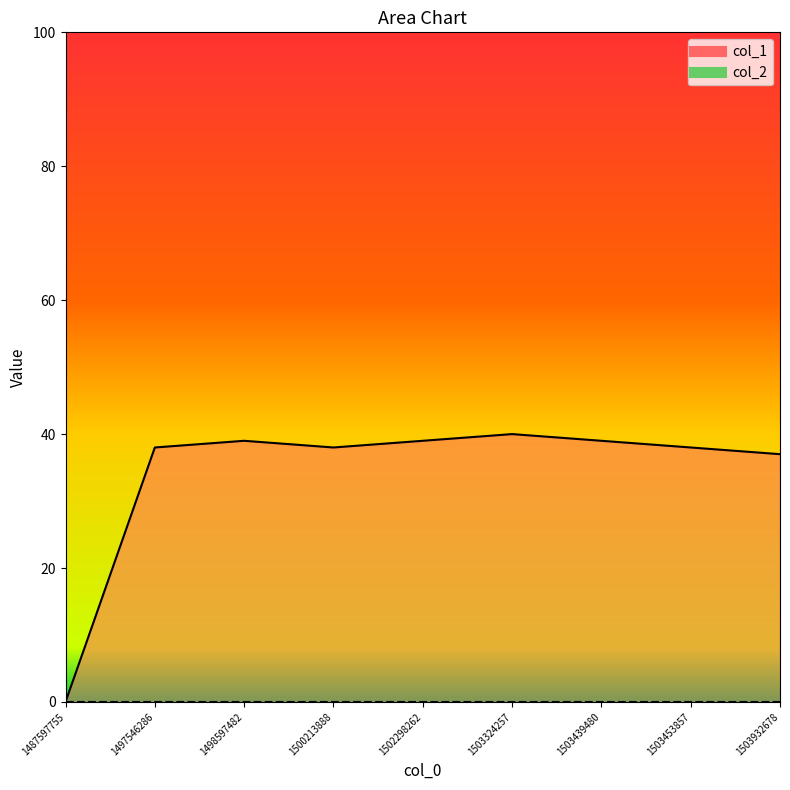

Which has a higher value, 1503932678 or 1503453857?

1503453857